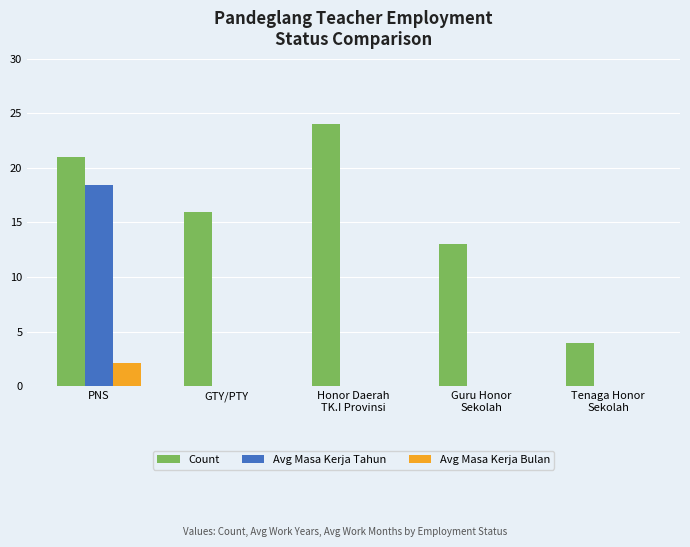

How many groups of bars are there?

5